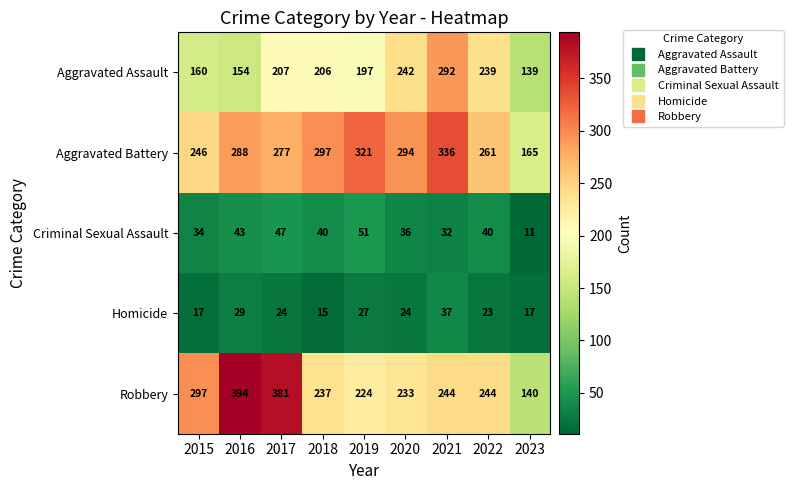

At which category is the sum across all series the highest?

2021